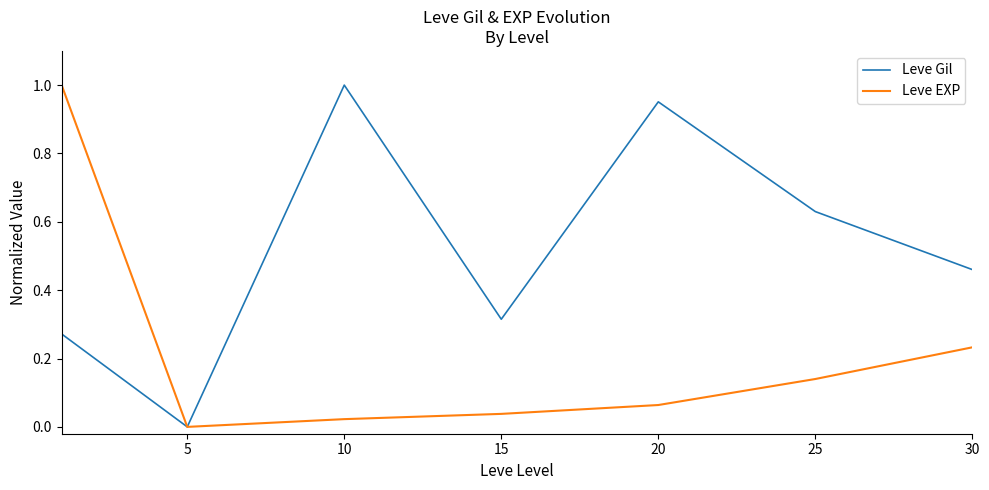

Rank the series by their average value, from lowest to highest.

Leve EXP, Leve Gil